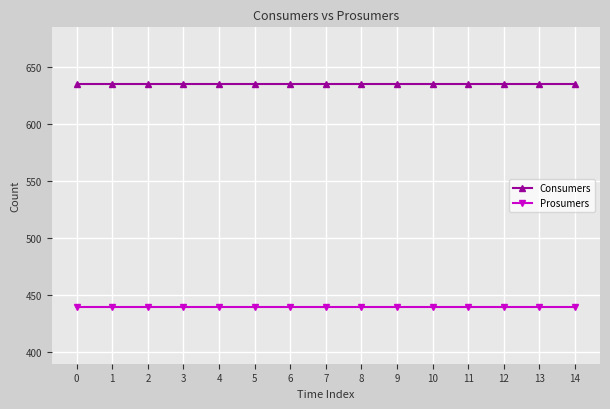

What is the value of the Prosumers point at the 1st from the left?

440